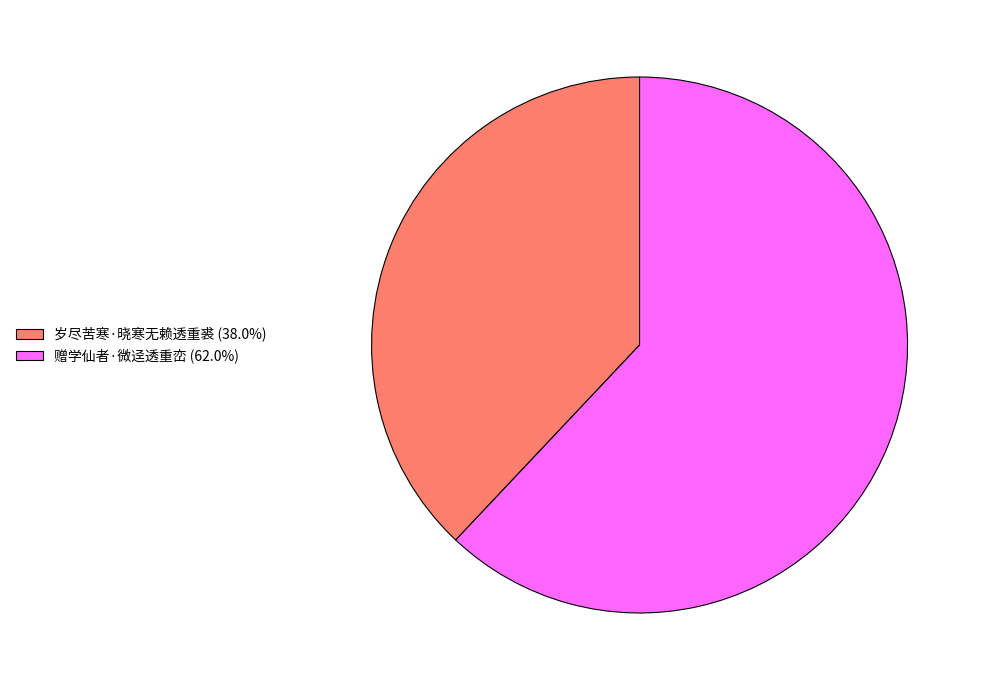

What is the ratio of the value at 岁尽苦寒·晓寒无赖透重裘 (38.0%) to the value at 赠学仙者·微迳透重峦 (62.0%)?

0.6